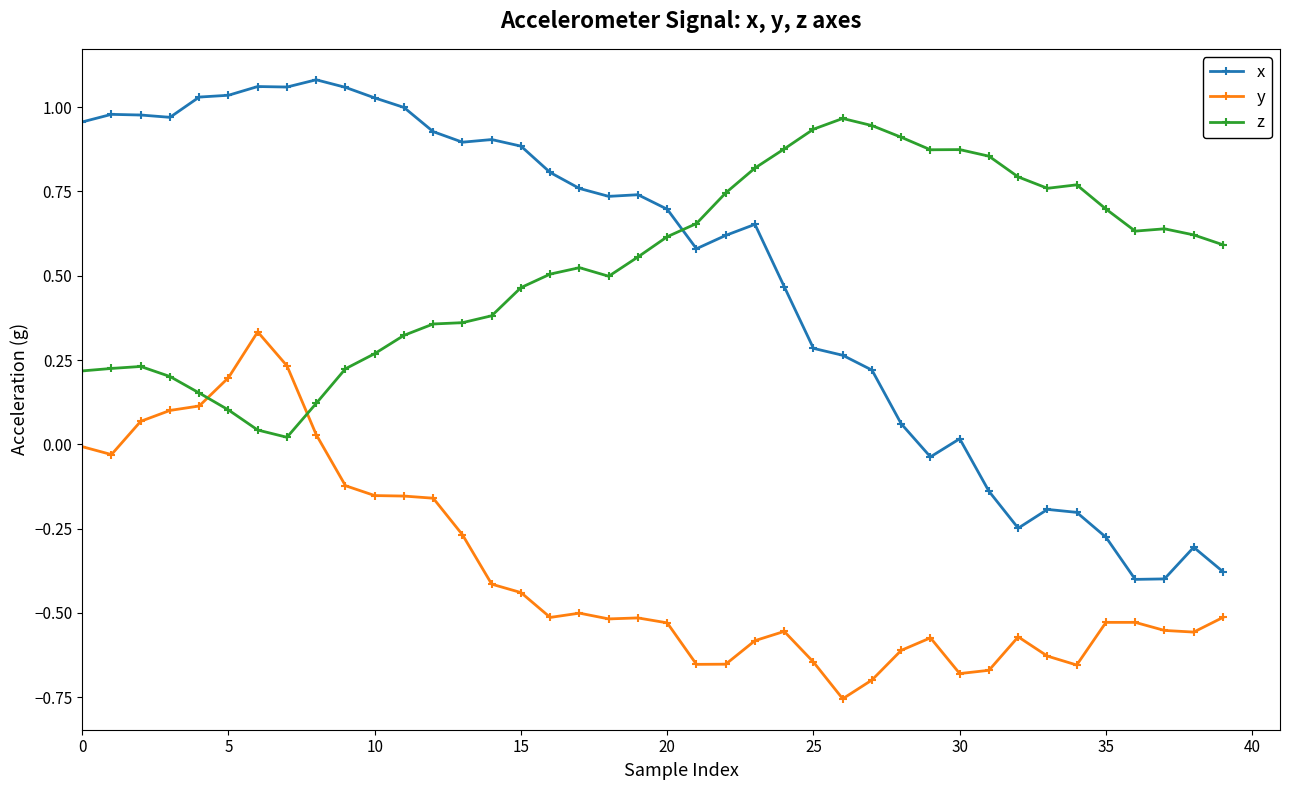

What are all the series names shown in the legend?

x, y, z